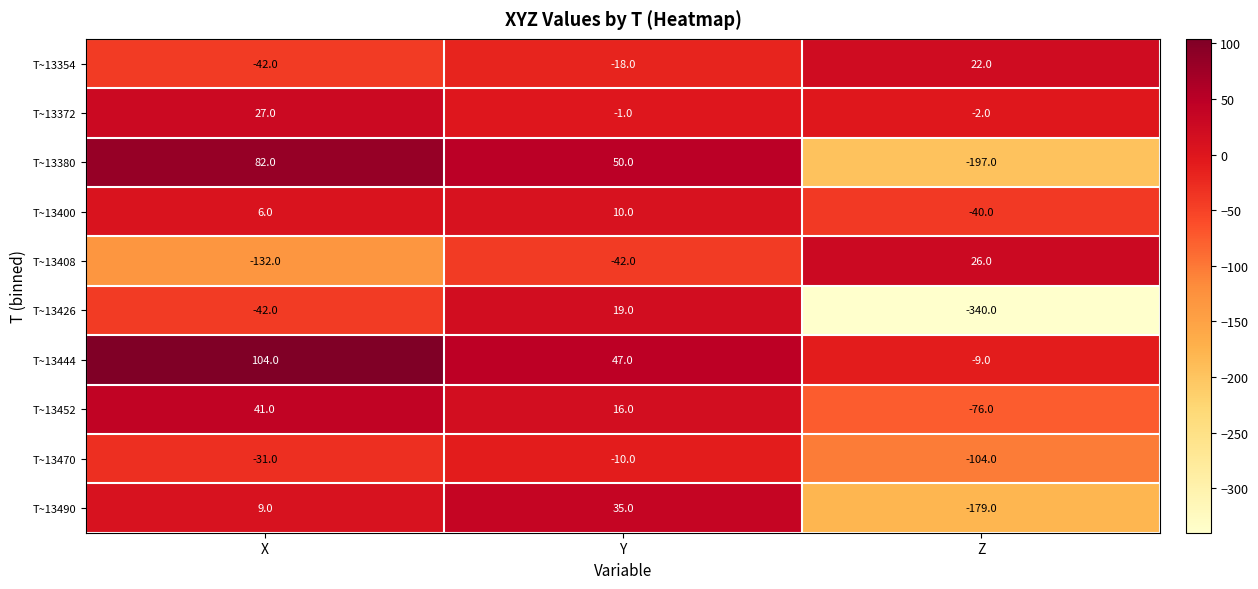

At which category does the chart reach its minimum across all series?

Z